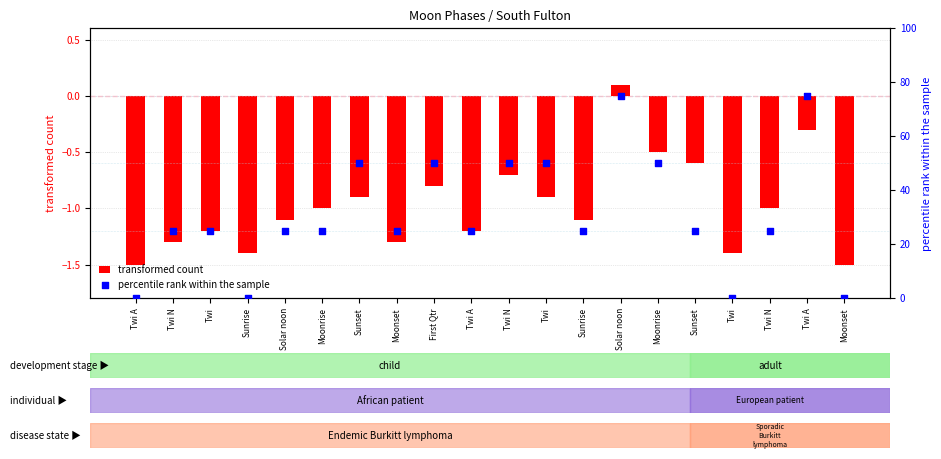

What are all the series names shown in the legend?

transformed count, percentile rank within the sample